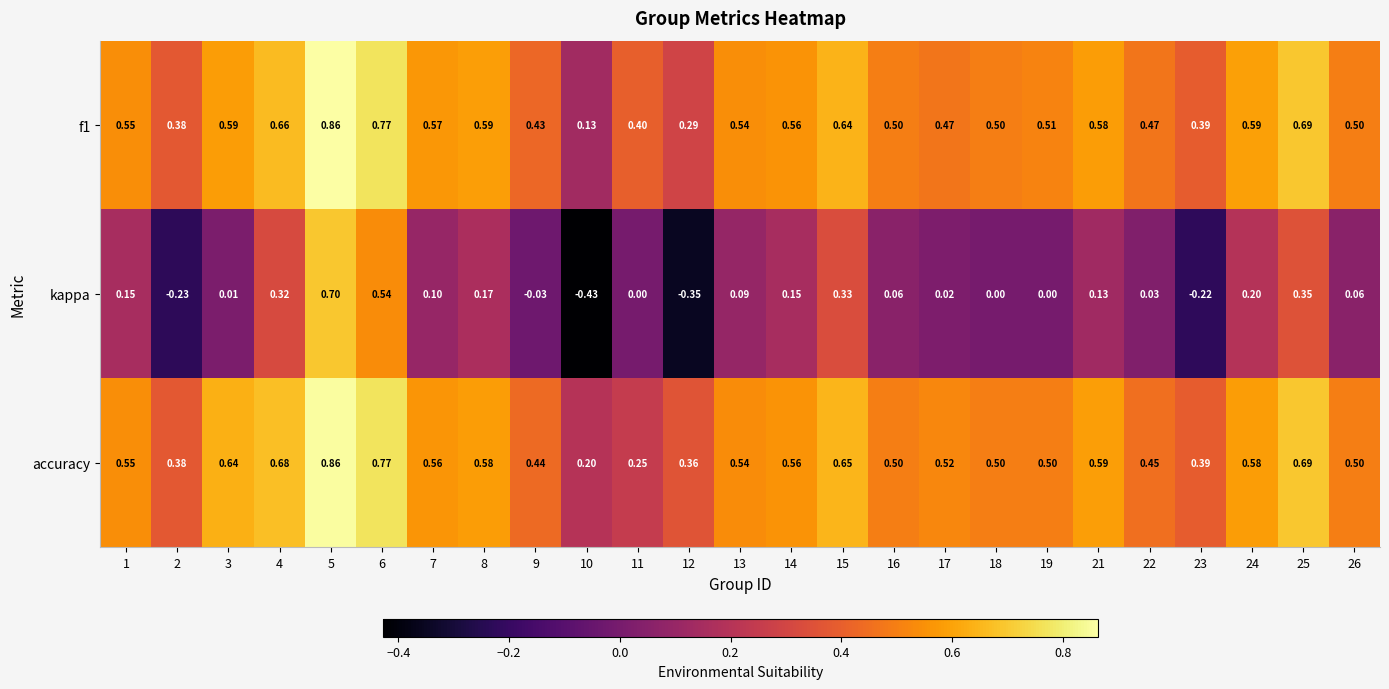

Which series has the widest spread of values?

kappa